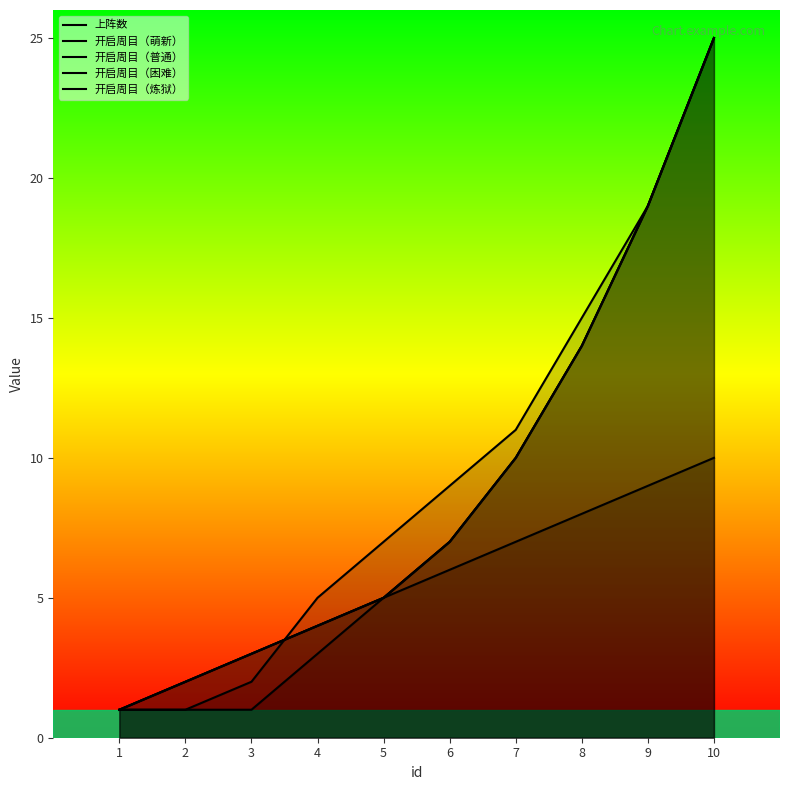

At how many categories does at least one series exceed 1?

9